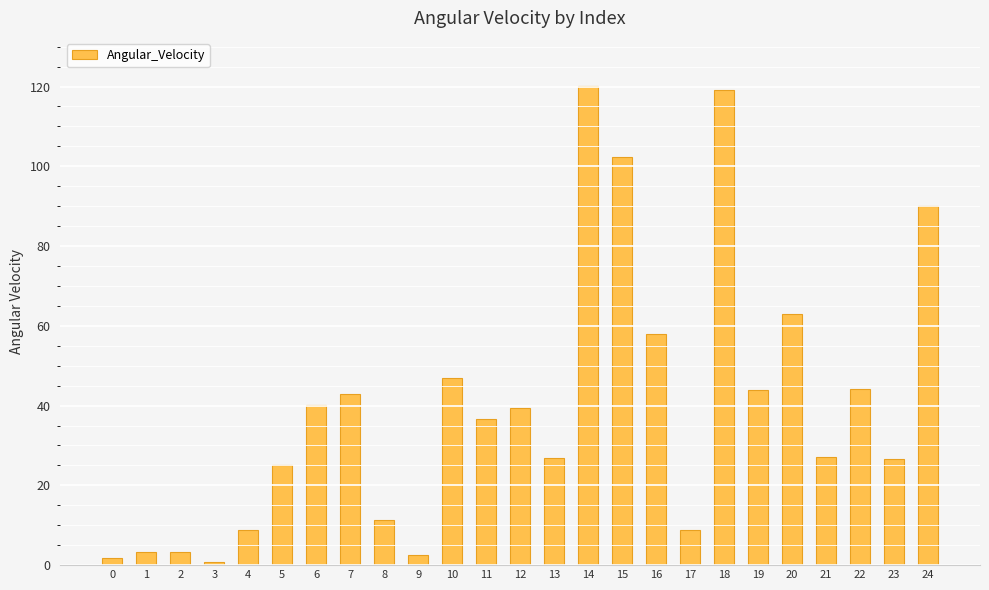

At which category does the chart reach its peak across all series?

14